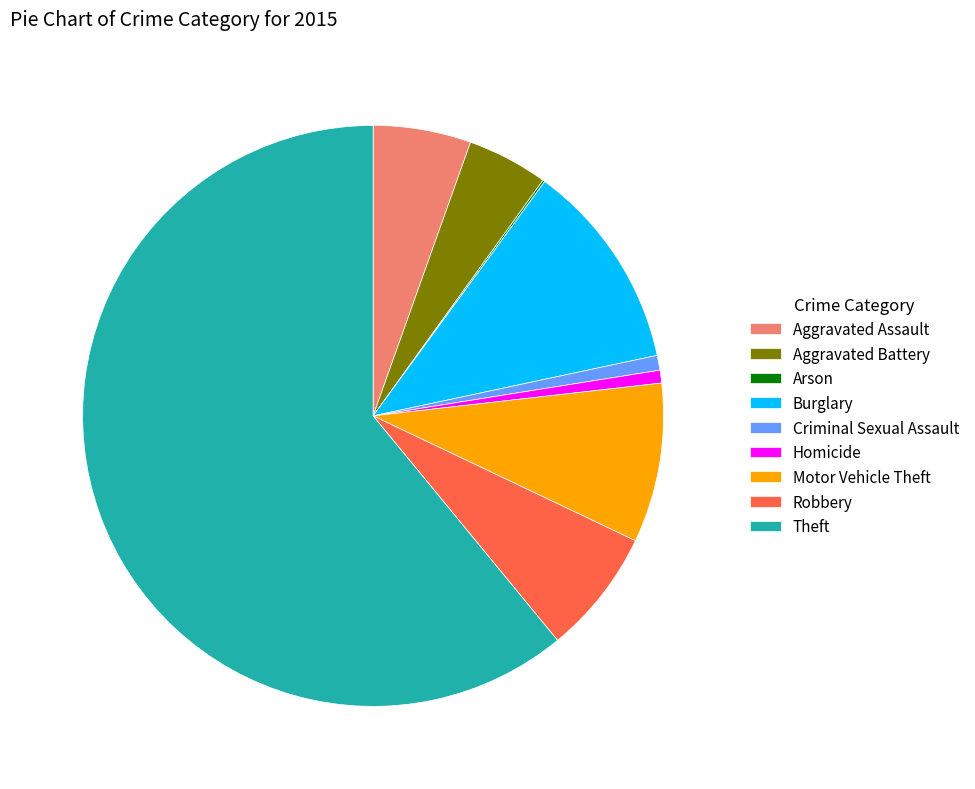

Which category has the biggest portion of the pie?

Theft